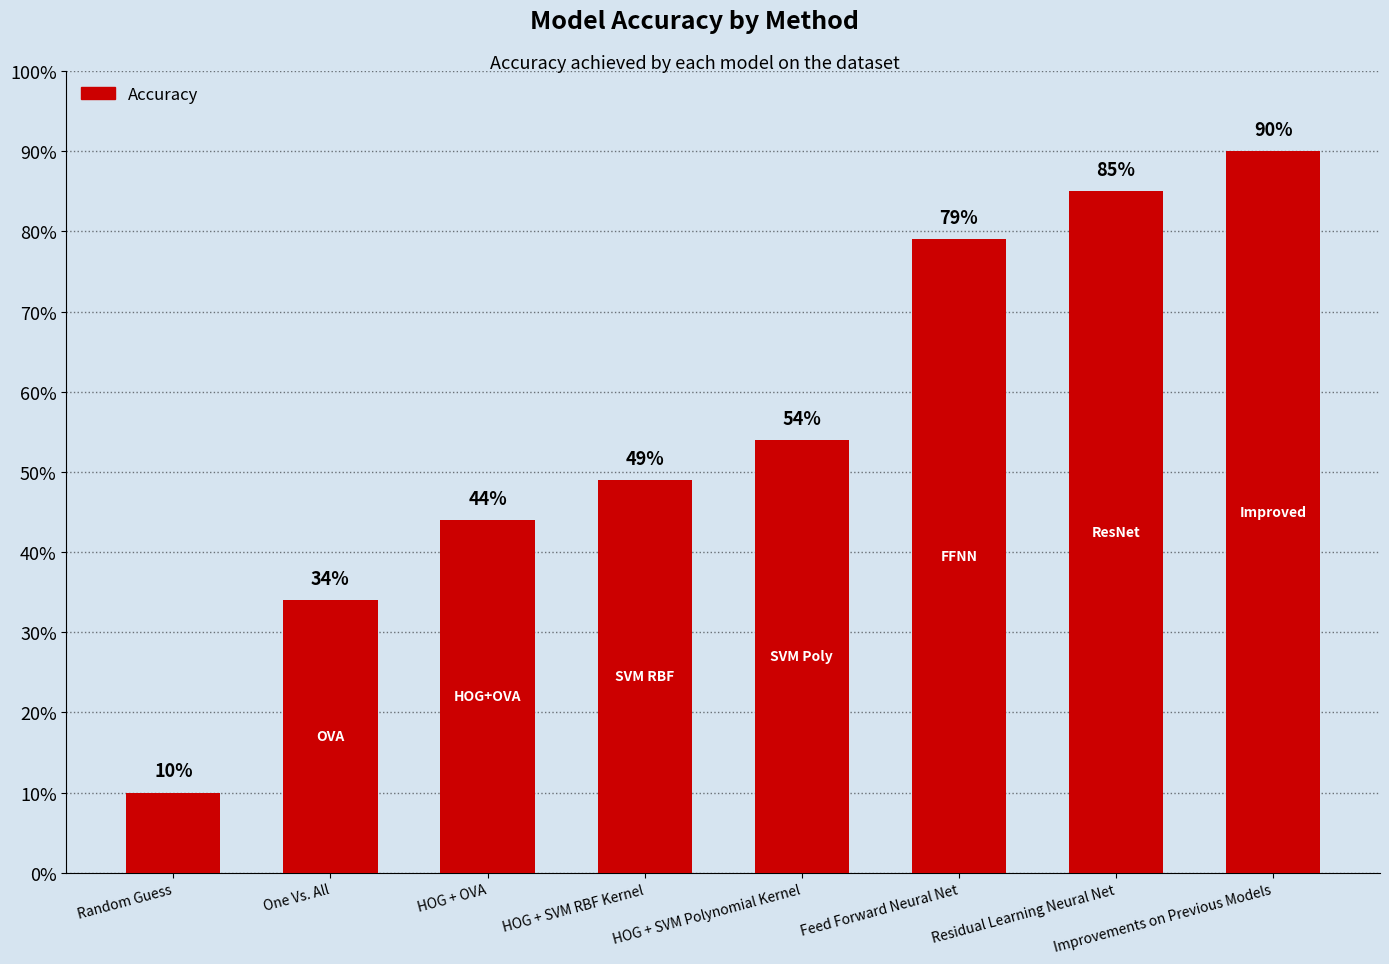

What is the minimum value shown in the chart?

0.1